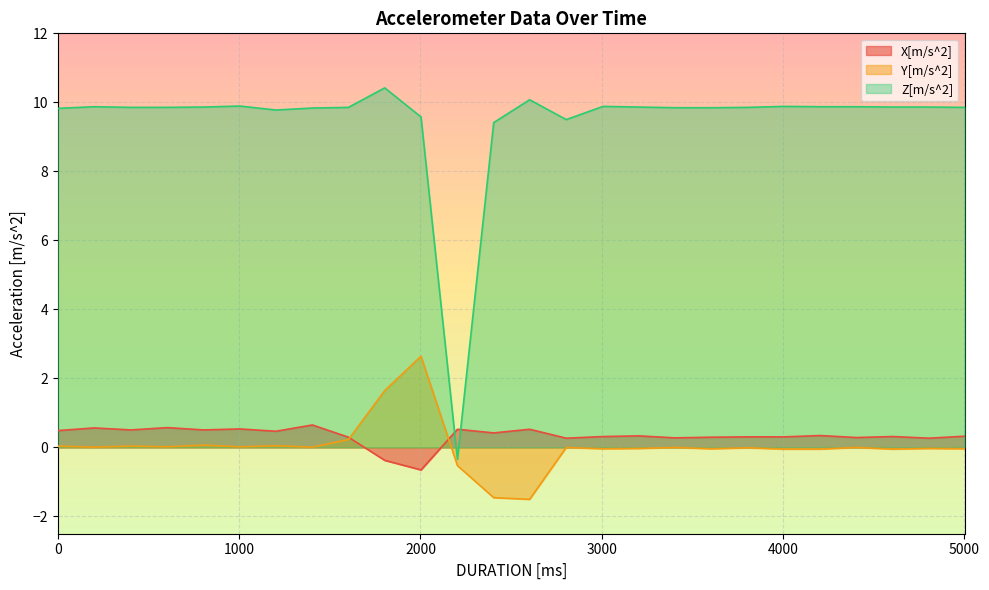

List the series in order of their peak value, lowest first.

X[m/s^2], Y[m/s^2], Z[m/s^2]